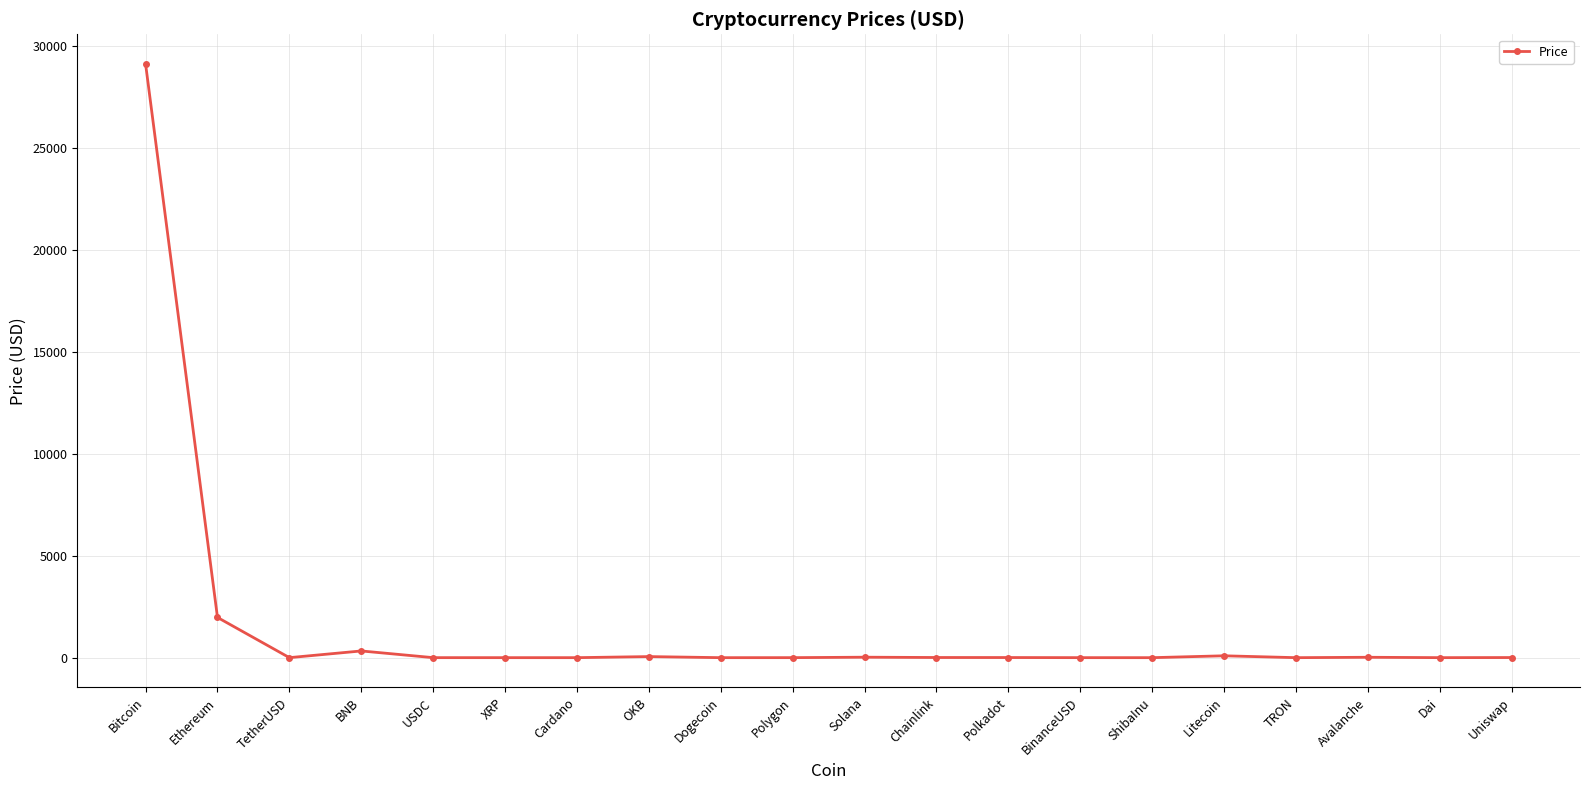

What is the change in value from XRP to Solana?

+22.4